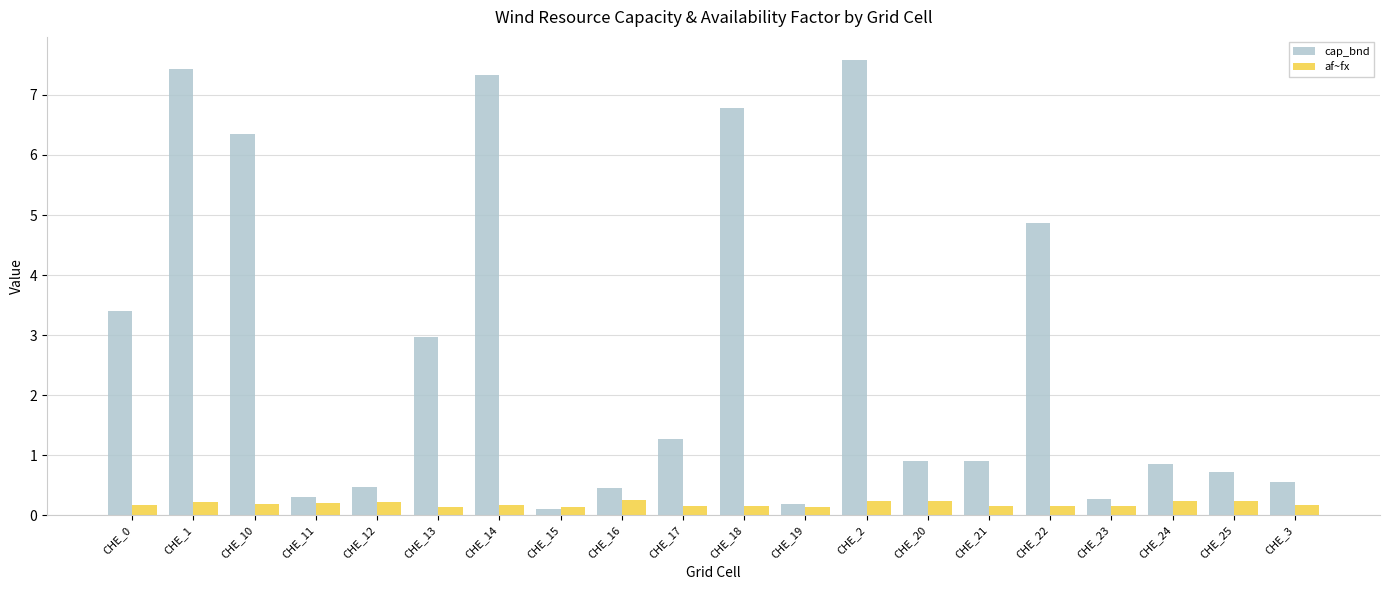

What value does the cap_bnd series have at CHE_24?

0.9